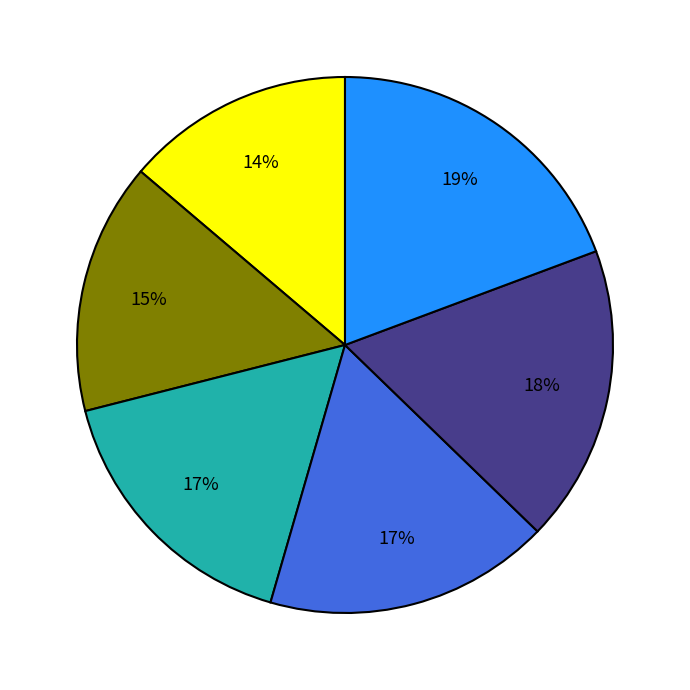

Is there any slice that represents more than half of the pie?

No